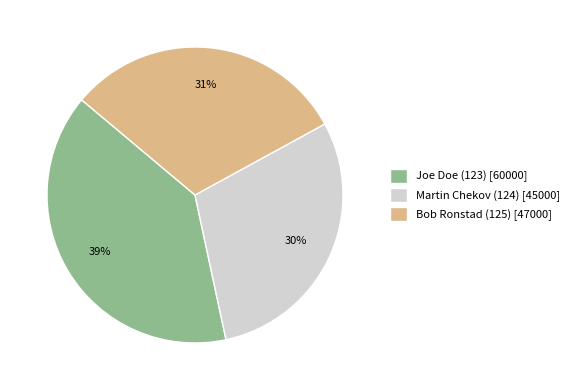

The Joe Doe (123) slice represents 54% of the pie. True or false?

False